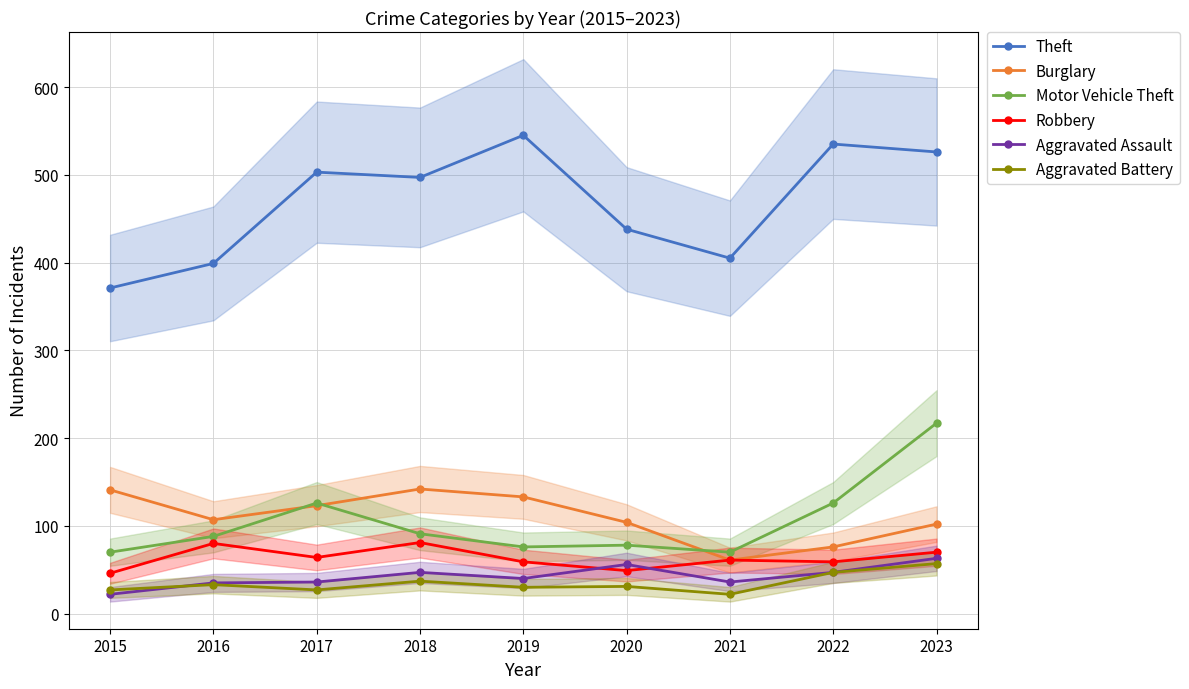

What is the difference between the Theft values at 2023 and 2019?

19